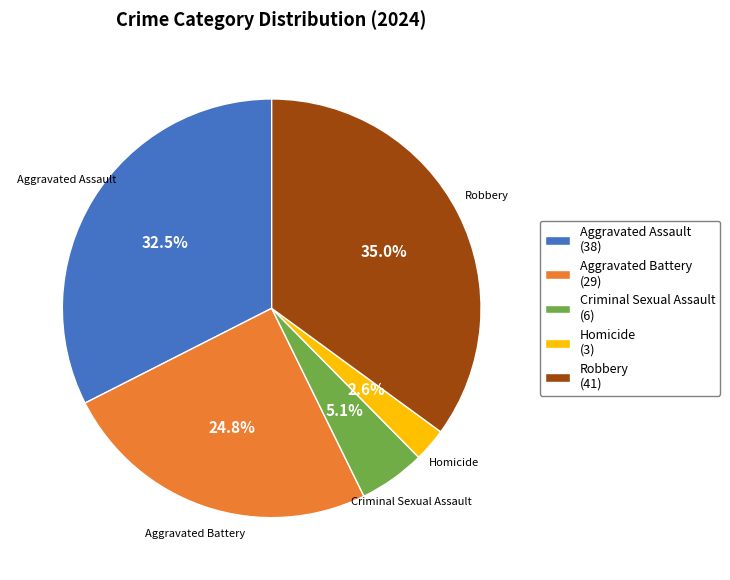

What portion of the pie excludes Robbery?

65.0%